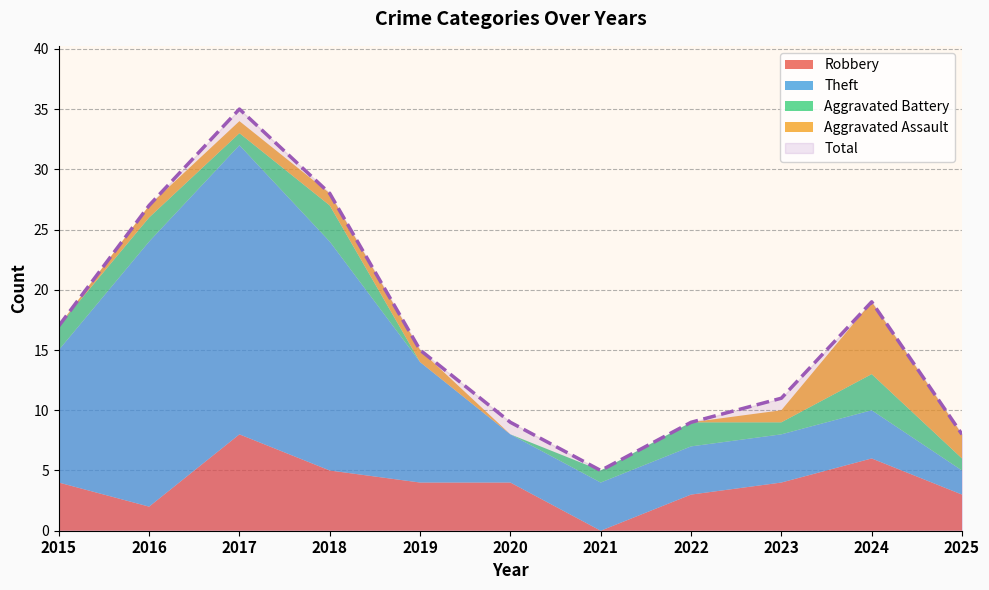

In Theft, how many points are higher than both neighbors (excluding endpoints)?

1